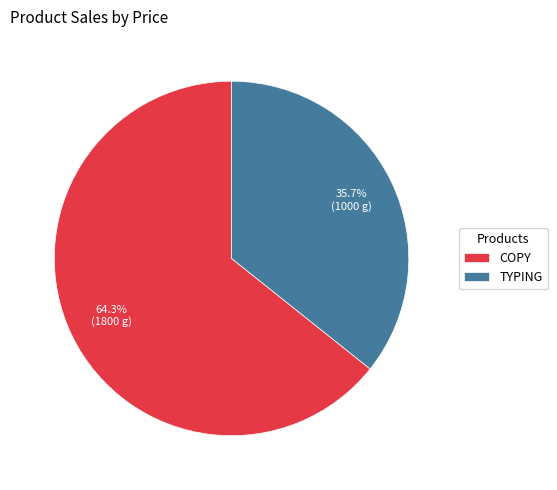

Is the sum of COPY and TYPING greater than half?

Yes